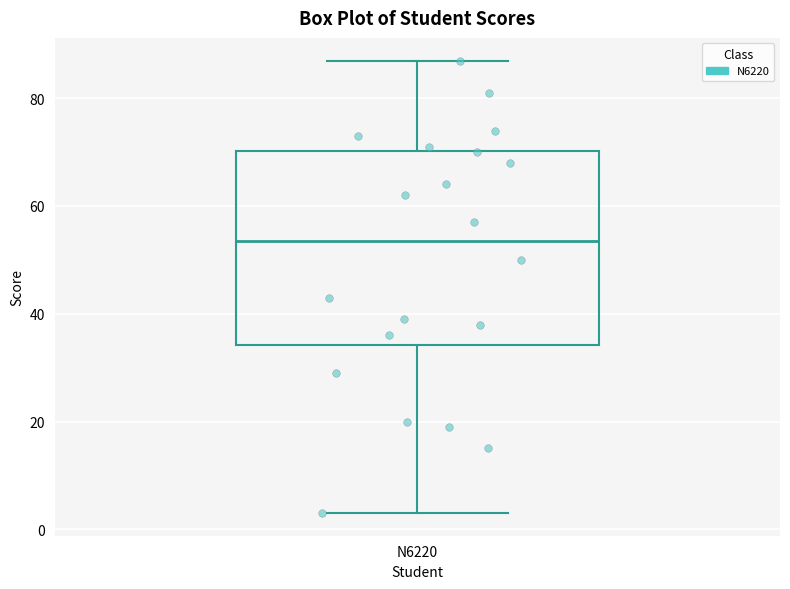

Transcribe this box plot: give where the median line is, the range the box spans, and where the two whiskers end, as read against the y-axis. The values are not printed on the chart, so give them approximately, as read against the axis.

median 54, box 34 to 70, whiskers 4 to 88